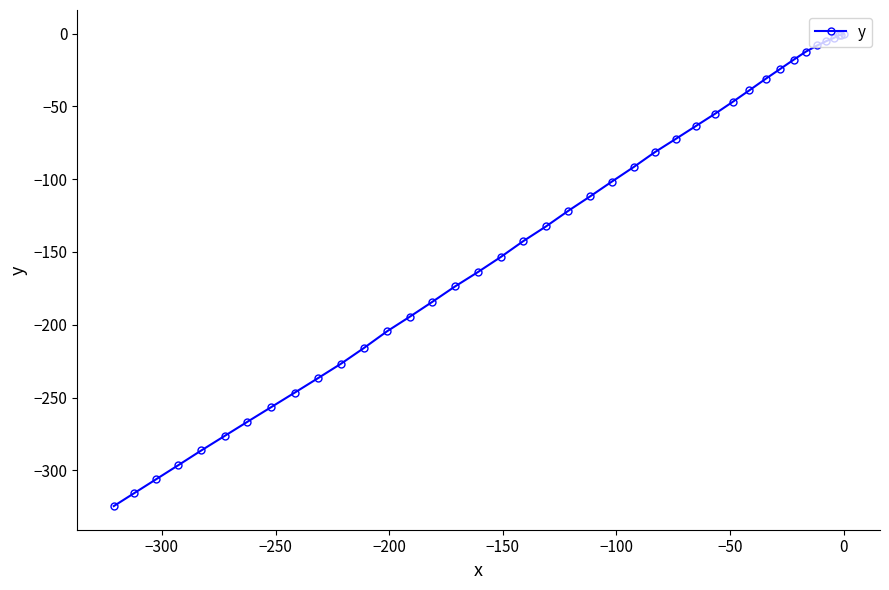

What is the value of the 16th point from the left?

-173.7